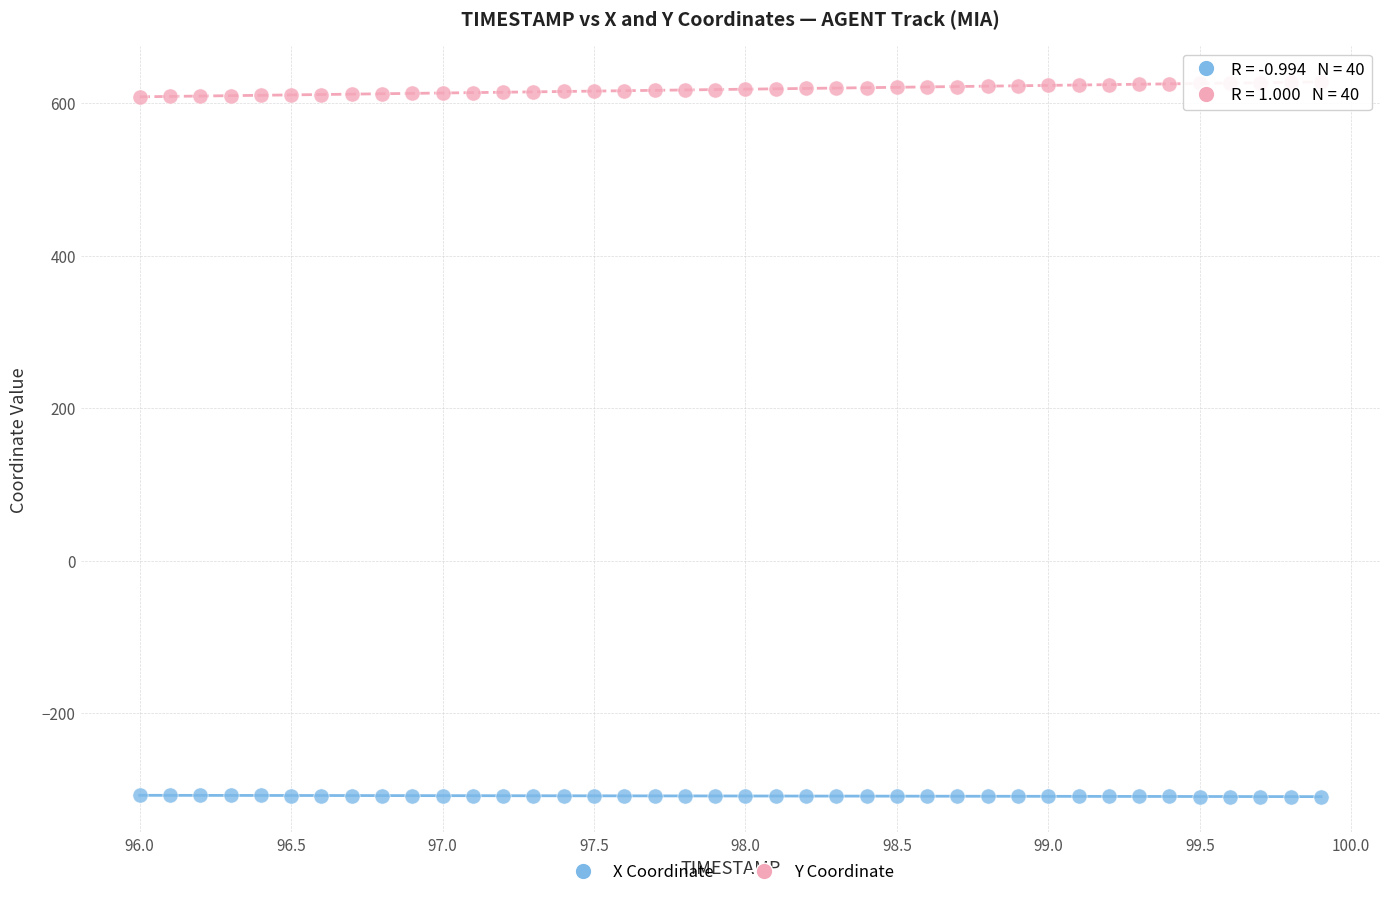

Which series reaches the maximum Y coordinate?

Y Coordinate